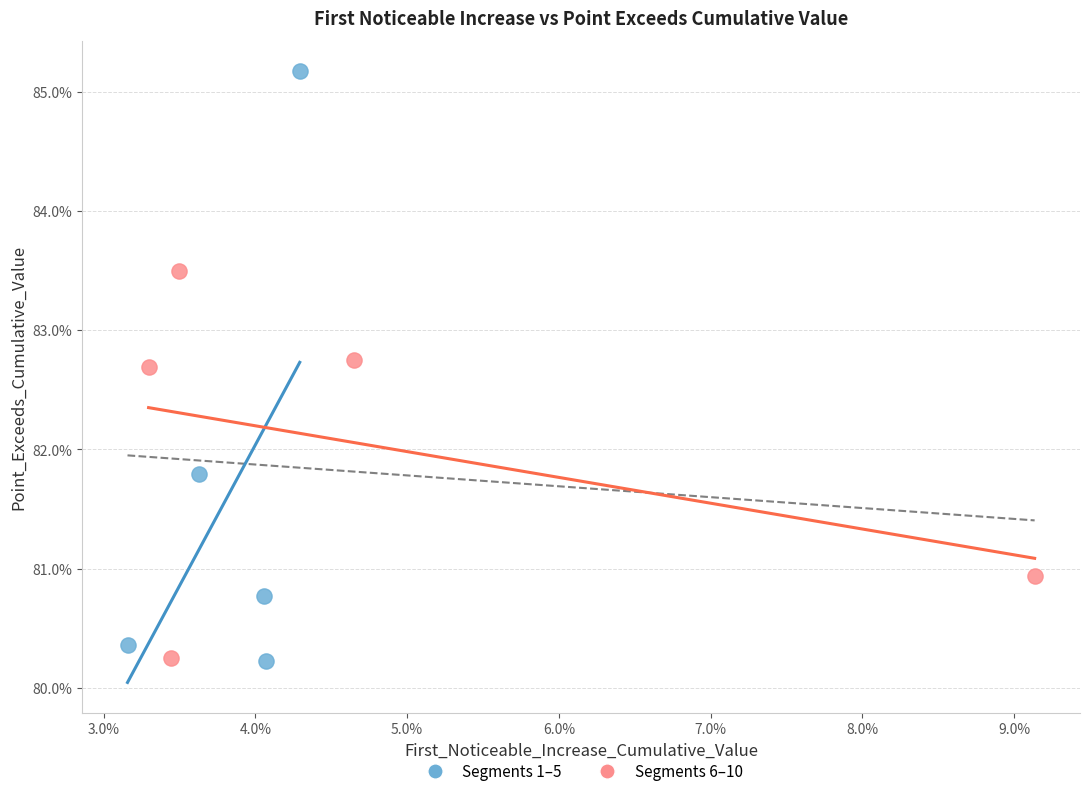

What are all the series names shown in the legend?

Segments 1–5, Segments 6–10